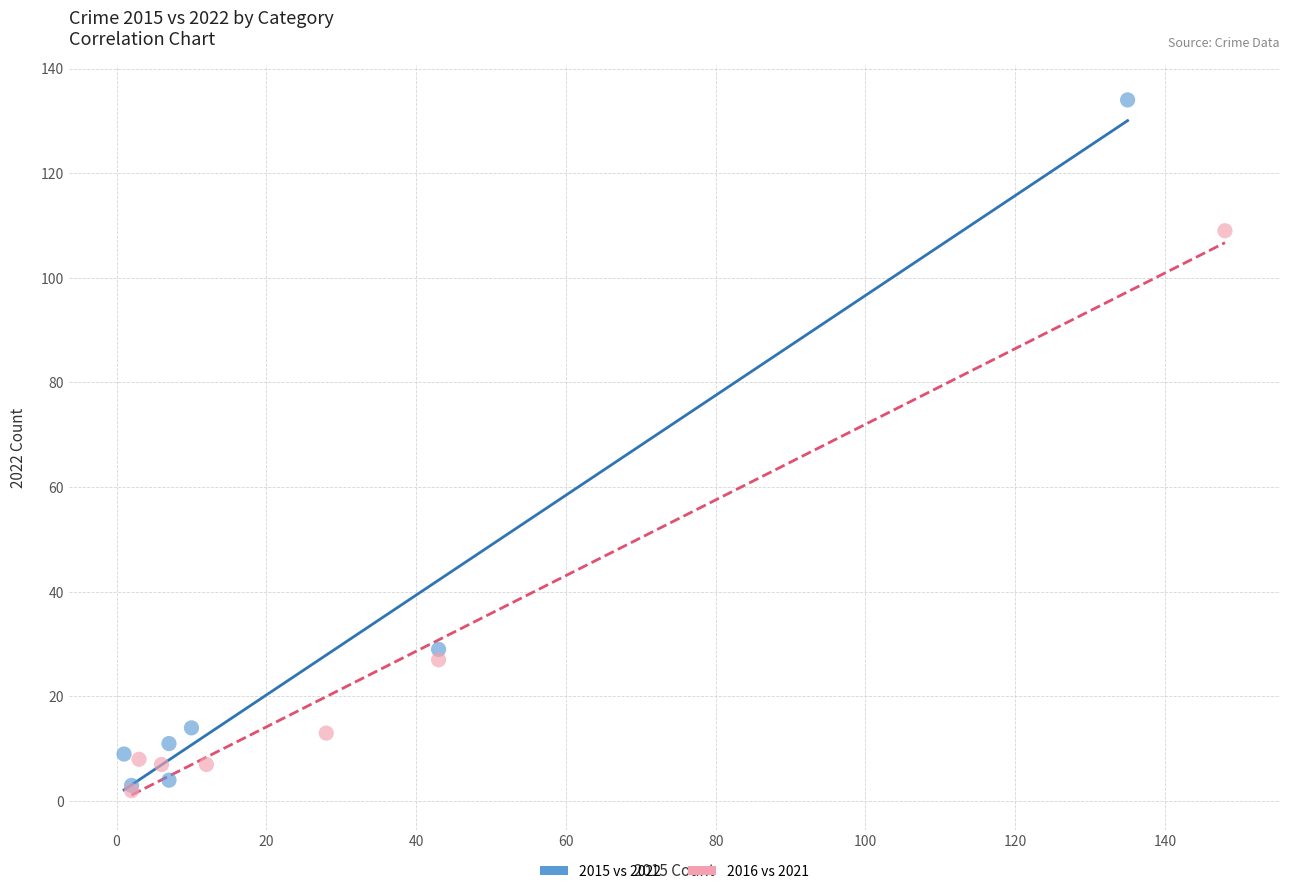

Which series has the largest Y range (max minus min)?

2015 vs 2022